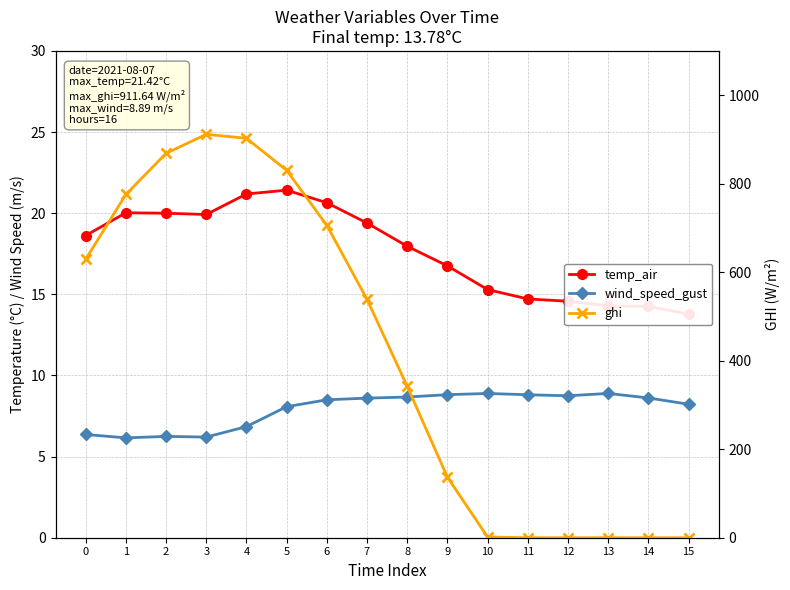

Between 6 and 11, which series saw the biggest shift?

ghi